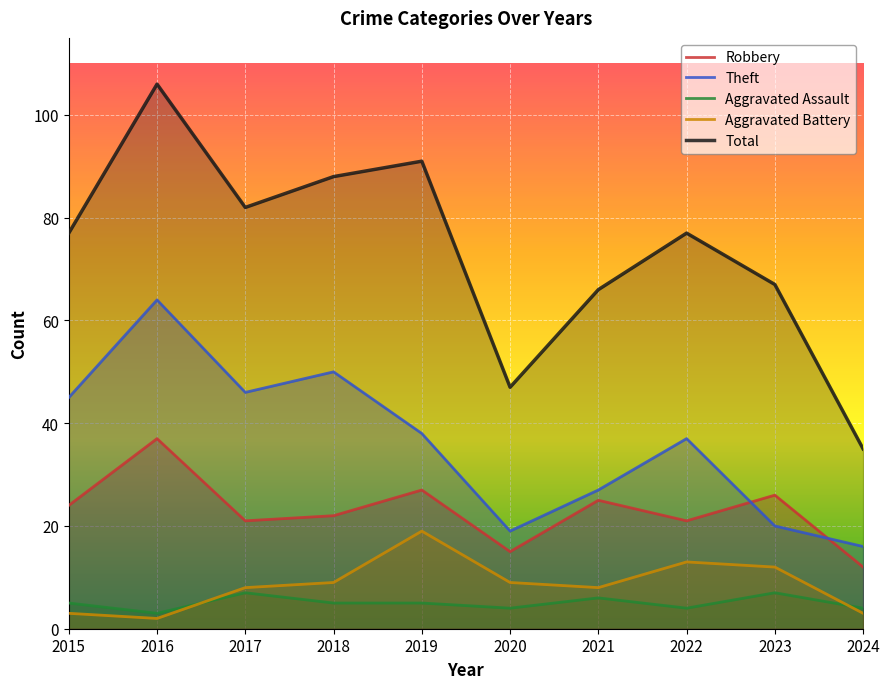

What is the greatest value displayed?

106